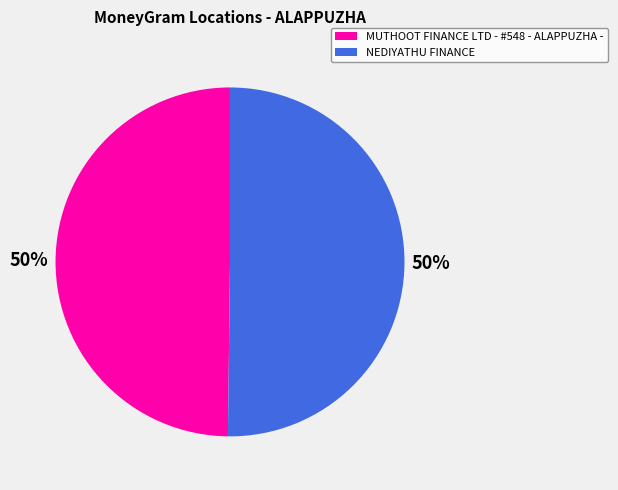

To the nearest percent, what is the average slice percentage?

50%